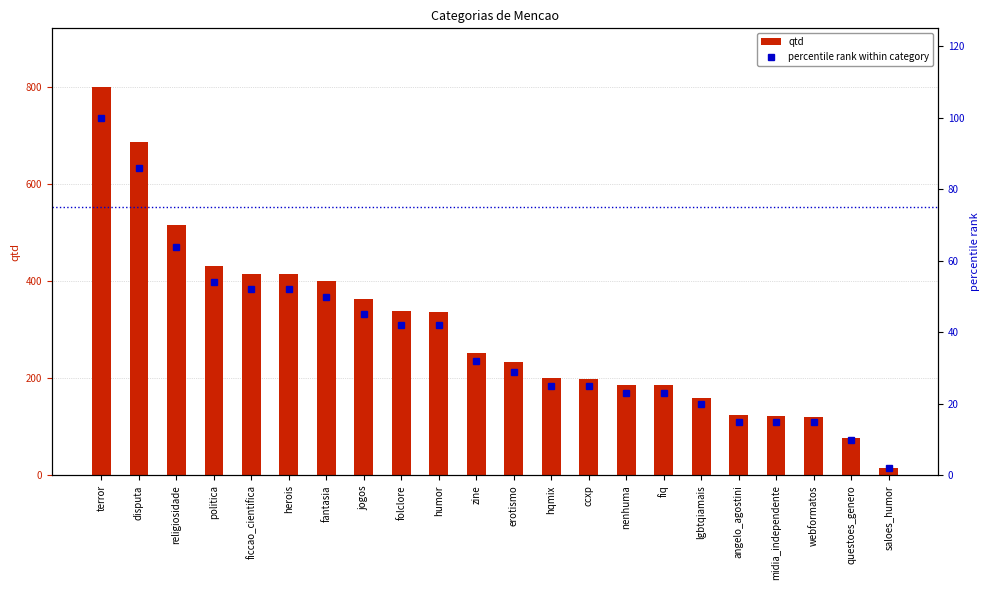

Rank the categories by qtd value from highest to lowest.

terror, disputa, religiosidade, politica, ficcao_cientifica, herois, fantasia, jogos, folclore, humor, zine, erotismo, hqmix, ccxp, nenhuma, fiq, lgbtqiamais, angelo_agostini, midia_independente, webformatos, questoes_genero, saloes_humor